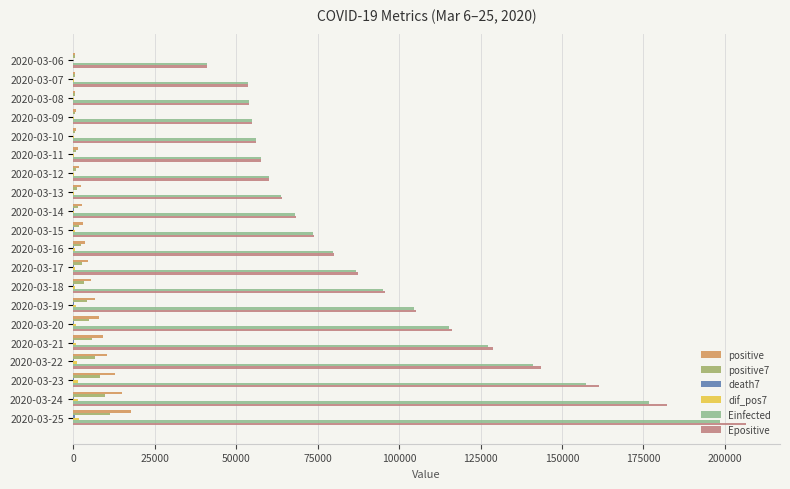

Which series changed the most between 2020-03-11 and 2020-03-25?

Epositive